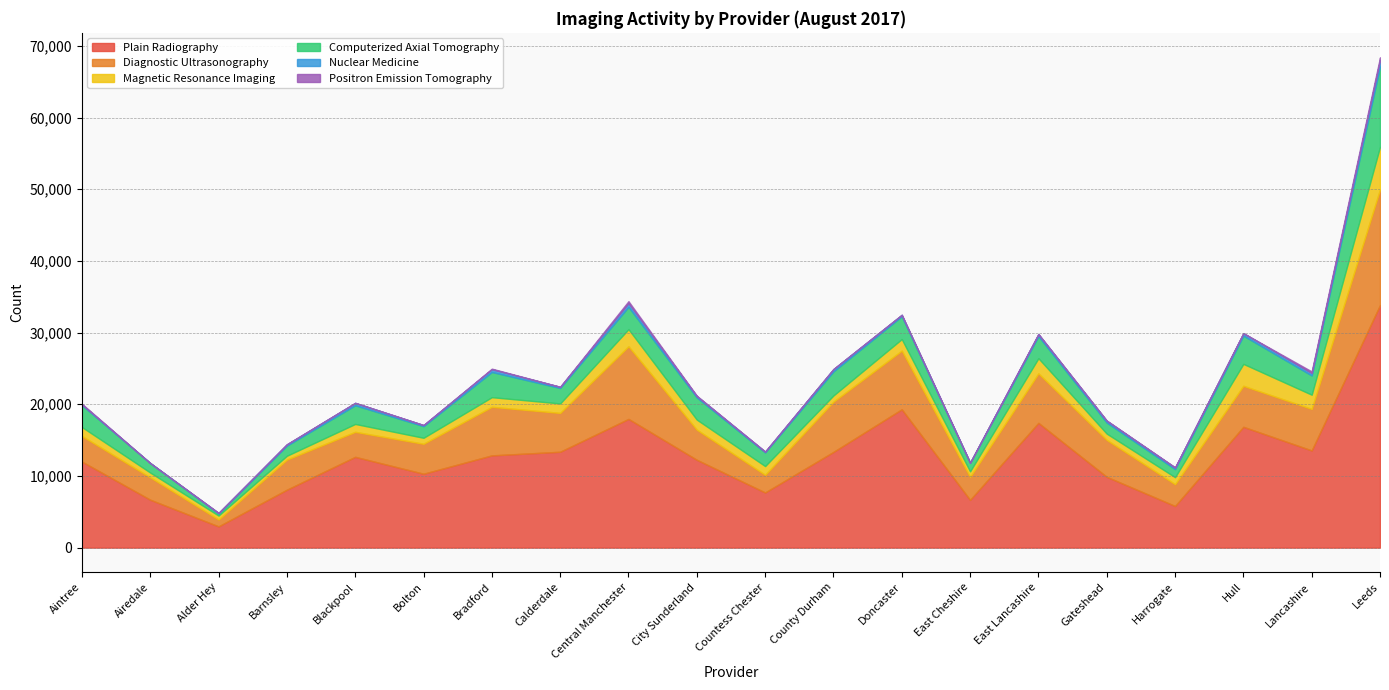

How many interior local valleys does the Computerized Axial Tomography series have?

7